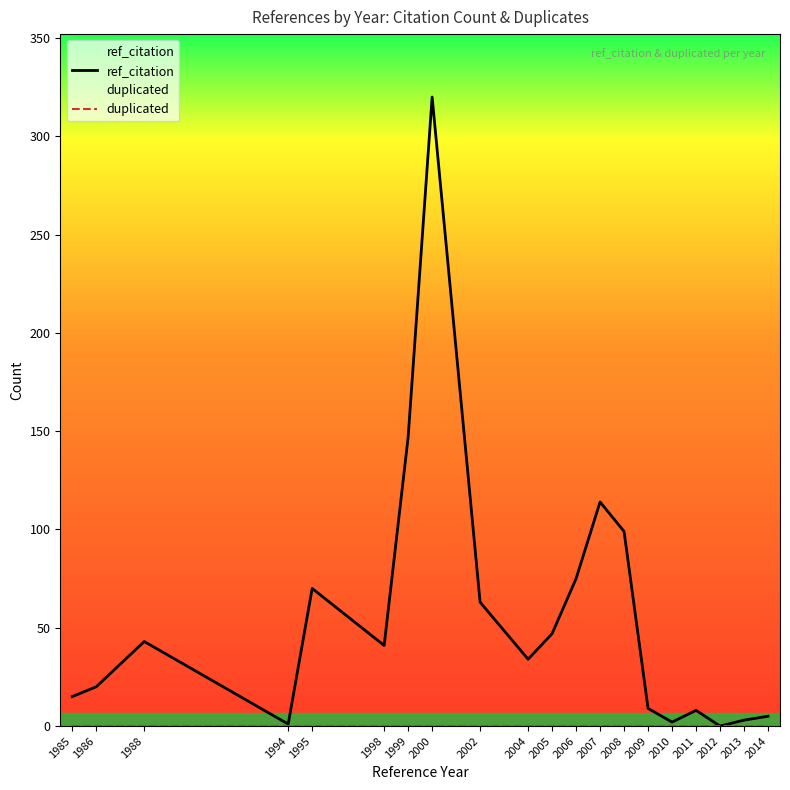

Is it true that ref_citation equals 194 at 2012?

False